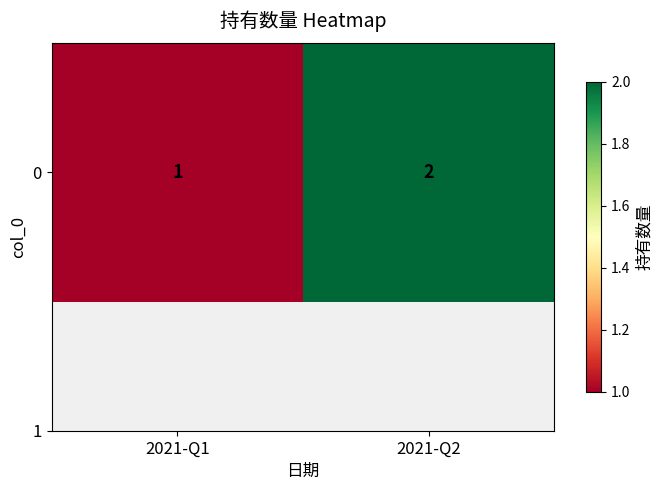

Count the values in the range 1 to 2.

2